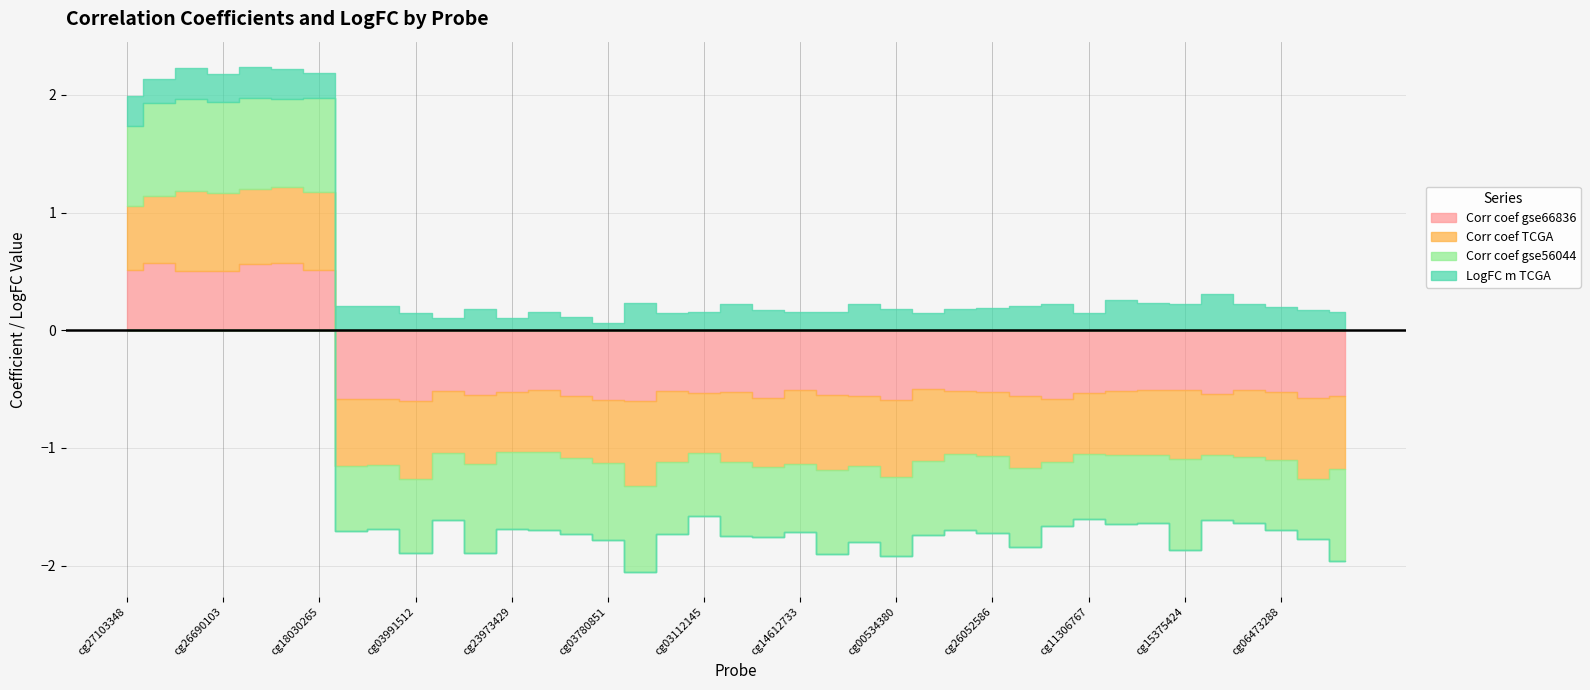

At cg03531211, list the series in order from largest to smallest.

LogFC m TCGA, Corr coef gse56044, Corr coef gse66836, Corr coef TCGA